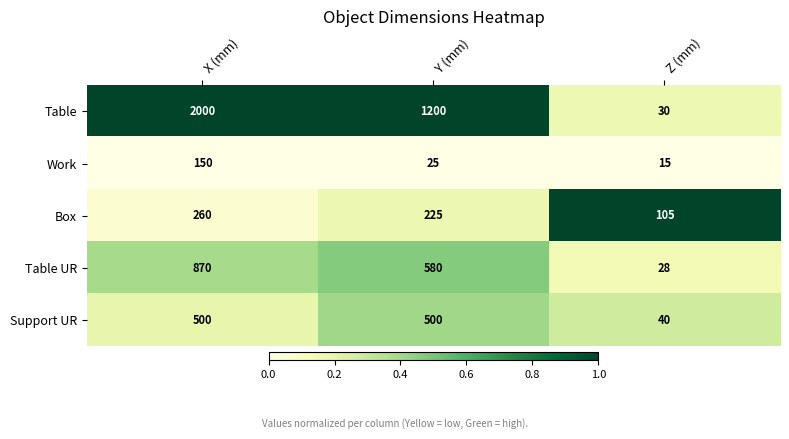

What is the maximum value shown in the chart?

2000